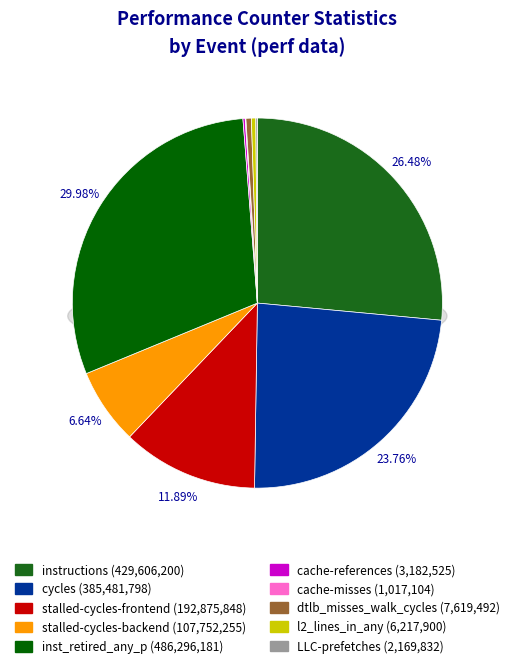

The LLC-prefetches slice represents 0% of the pie. True or false?

True